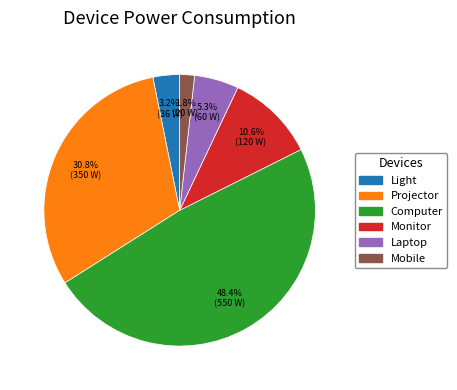

What portion of the pie excludes Projector?

69.2%